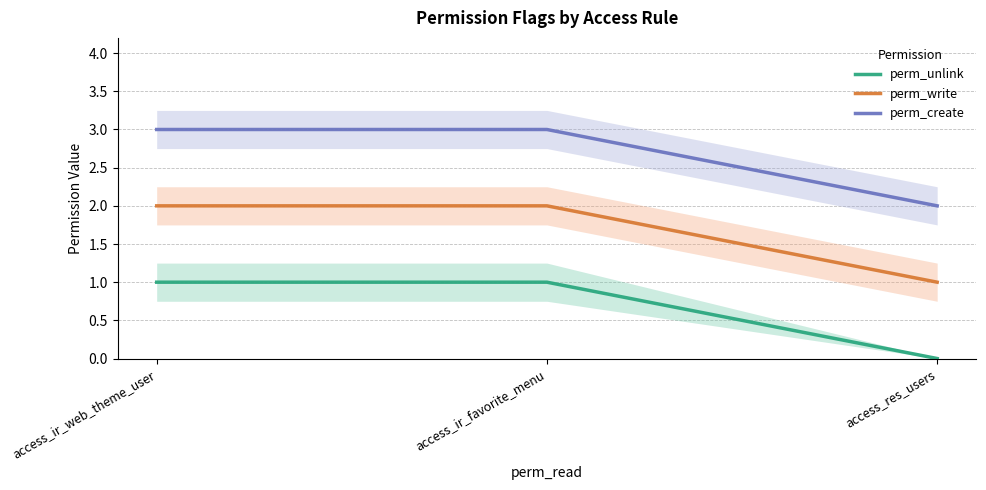

Which series has the largest range (max minus min)?

perm_unlink